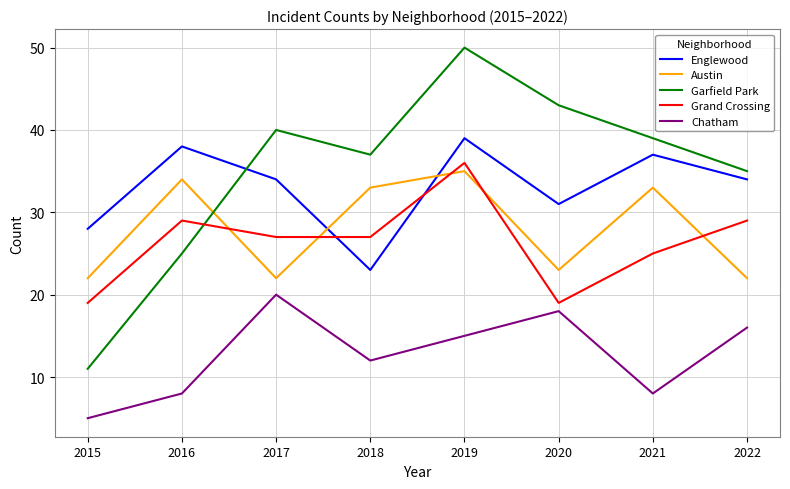

At which category is the sum across all series the highest?

2019